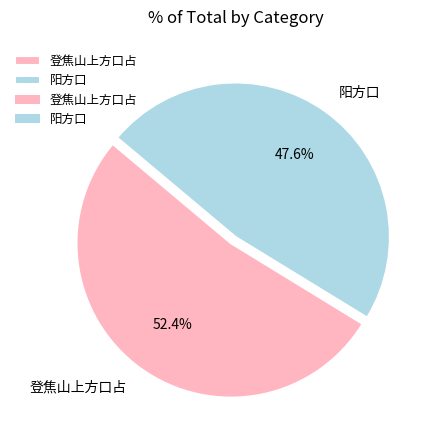

Rank the categories by value from lowest to highest.

阳方口, 登焦山上方口占